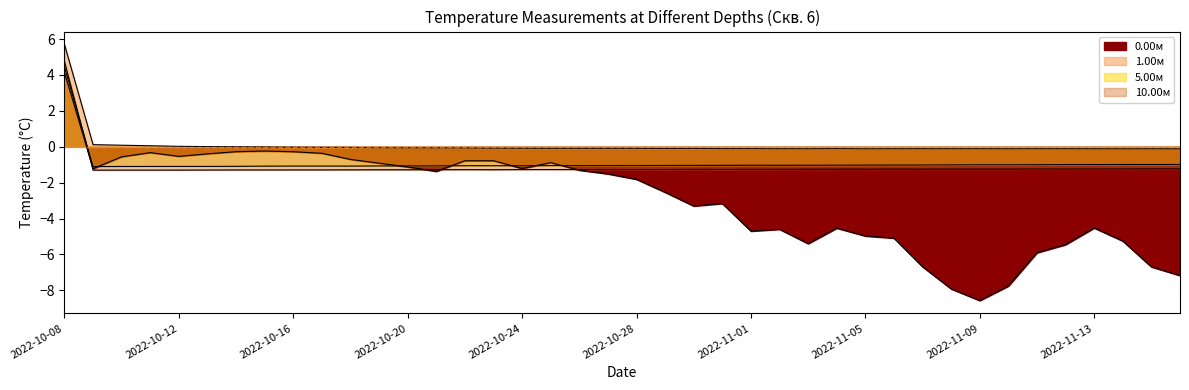

Reading left to right, what are all the values shown in this chart?

0.00м: 2022-10-08=4.1	2022-10-09=-1.2	2022-10-10=-0.6	2022-10-11=-0.3	2022-10-12=-0.5	2022-10-13=-0.4	2022-10-14=-0.3	2022-10-15=-0.2	2022-10-16=-0.3	2022-10-17=-0.4	2022-10-18=-0.7	2022-10-19=-0.9	2022-10-20=-1.1	2022-10-21=-1.4	2022-10-22=-0.8	2022-10-23=-0.8	2022-10-24=-1.2	2022-10-25=-0.9	2022-10-26=-1.3	2022-10-27=-1.5	2022-10-28=-1.8	2022-10-29=-2.5	2022-10-30=-3.3	2022-10-31=-3.2	2022-11-01=-4.7	2022-11-02=-4.6	2022-11-03=-5.4	2022-11-04=-4.5	2022-11-05=-5.0	2022-11-06=-5.1	2022-11-07=-6.7	2022-11-08=-7.9	2022-11-09=-8.6	2022-11-10=-7.8	2022-11-11=-5.9	2022-11-12=-5.4	2022-11-13=-4.5	2022-11-14=-5.2	2022-11-15=-6.7	2022-11-16=-7.2
1.00м: 2022-10-08=5.7	2022-10-09=0.1	2022-10-10=0.1	2022-10-11=0.1	2022-10-12=0.0	2022-10-13=0.0	2022-10-14=-0.0	2022-10-15=-0.0	2022-10-16=-0.0	2022-10-17=-0.0	2022-10-18=-0.0	2022-10-19=-0.1	2022-10-20=-0.1	2022-10-21=-0.1	2022-10-22=-0.1	2022-10-23=-0.1	2022-10-24=-0.1	2022-10-25=-0.1	2022-10-26=-0.1	2022-10-27=-0.1	2022-10-28=-0.1	2022-10-29=-0.1	2022-10-30=-0.1	2022-10-31=-0.1	2022-11-01=-0.1	2022-11-02=-0.1	2022-11-03=-0.1	2022-11-04=-0.1	2022-11-05=-0.1	2022-11-06=-0.1	2022-11-07=-0.1	2022-11-08=-0.1	2022-11-09=-0.1	2022-11-10=-0.1	2022-11-11=-0.1	2022-11-12=-0.1	2022-11-13=-0.1	2022-11-14=-0.1	2022-11-15=-0.1	2022-11-16=-0.1
5.00м: 2022-10-08=4.4	2022-10-09=-1.1	2022-10-10=-1.1	2022-10-11=-1.1	2022-10-12=-1.1	2022-10-13=-1.1	2022-10-14=-1.1	2022-10-15=-1.1	2022-10-16=-1.1	2022-10-17=-1.1	2022-10-18=-1.1	2022-10-19=-1.1	2022-10-20=-1.1	2022-10-21=-1.1	2022-10-22=-1.1	2022-10-23=-1.1	2022-10-24=-1.1	2022-10-25=-1.1	2022-10-26=-1.1	2022-10-27=-1.0	2022-10-28=-1.0	2022-10-29=-1.0	2022-10-30=-1.0	2022-10-31=-1.0	2022-11-01=-1.0	2022-11-02=-1.0	2022-11-03=-1.0	2022-11-04=-1.0	2022-11-05=-1.0	2022-11-06=-1.0	2022-11-07=-1.0	2022-11-08=-1.0	2022-11-09=-1.0	2022-11-10=-1.0	2022-11-11=-1.0	2022-11-12=-1.0	2022-11-13=-1.0	2022-11-14=-1.0	2022-11-15=-1.0	2022-11-16=-1.0
10.00м: 2022-10-08=4.7	2022-10-09=-1.3	2022-10-10=-1.3	2022-10-11=-1.3	2022-10-12=-1.3	2022-10-13=-1.3	2022-10-14=-1.3	2022-10-15=-1.3	2022-10-16=-1.3	2022-10-17=-1.3	2022-10-18=-1.3	2022-10-19=-1.3	2022-10-20=-1.3	2022-10-21=-1.3	2022-10-22=-1.3	2022-10-23=-1.3	2022-10-24=-1.3	2022-10-25=-1.3	2022-10-26=-1.3	2022-10-27=-1.3	2022-10-28=-1.3	2022-10-29=-1.3	2022-10-30=-1.3	2022-10-31=-1.3	2022-11-01=-1.3	2022-11-02=-1.3	2022-11-03=-1.2	2022-11-04=-1.2	2022-11-05=-1.2	2022-11-06=-1.2	2022-11-07=-1.2	2022-11-08=-1.2	2022-11-09=-1.2	2022-11-10=-1.2	2022-11-11=-1.2	2022-11-12=-1.2	2022-11-13=-1.2	2022-11-14=-1.2	2022-11-15=-1.2	2022-11-16=-1.2